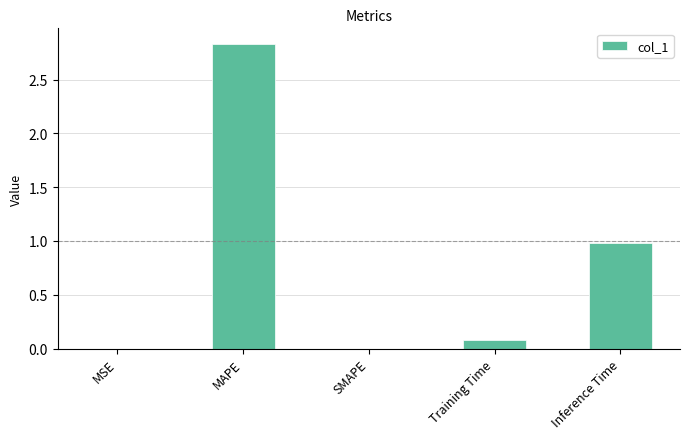

Which label corresponds to the largest value in the chart?

MAPE